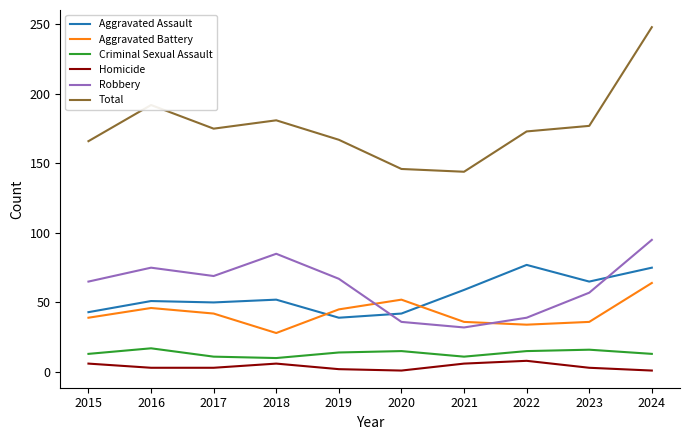

How many interior local peaks does the Criminal Sexual Assault series have?

3